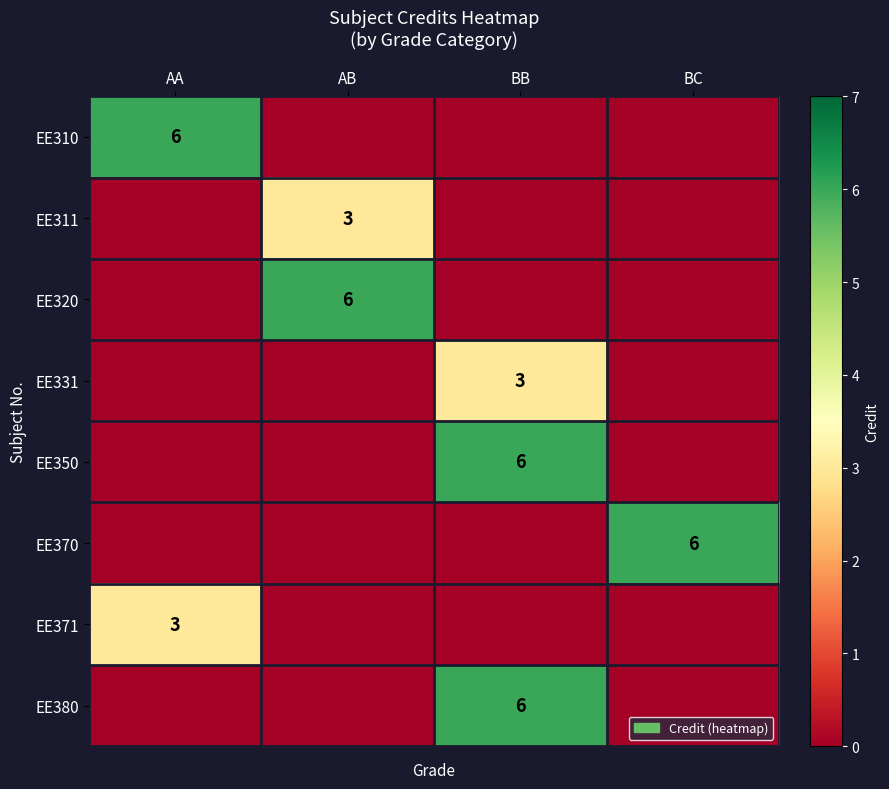

The EE331 series shows 3 at BB. True or false?

True